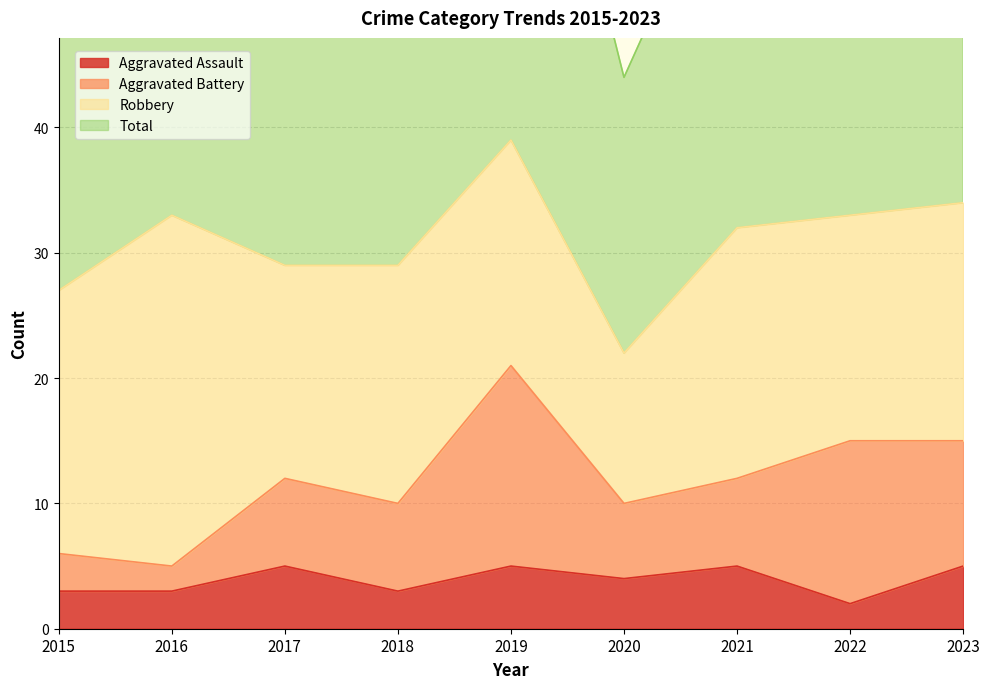

What is the maximum value for Aggravated Assault?

5